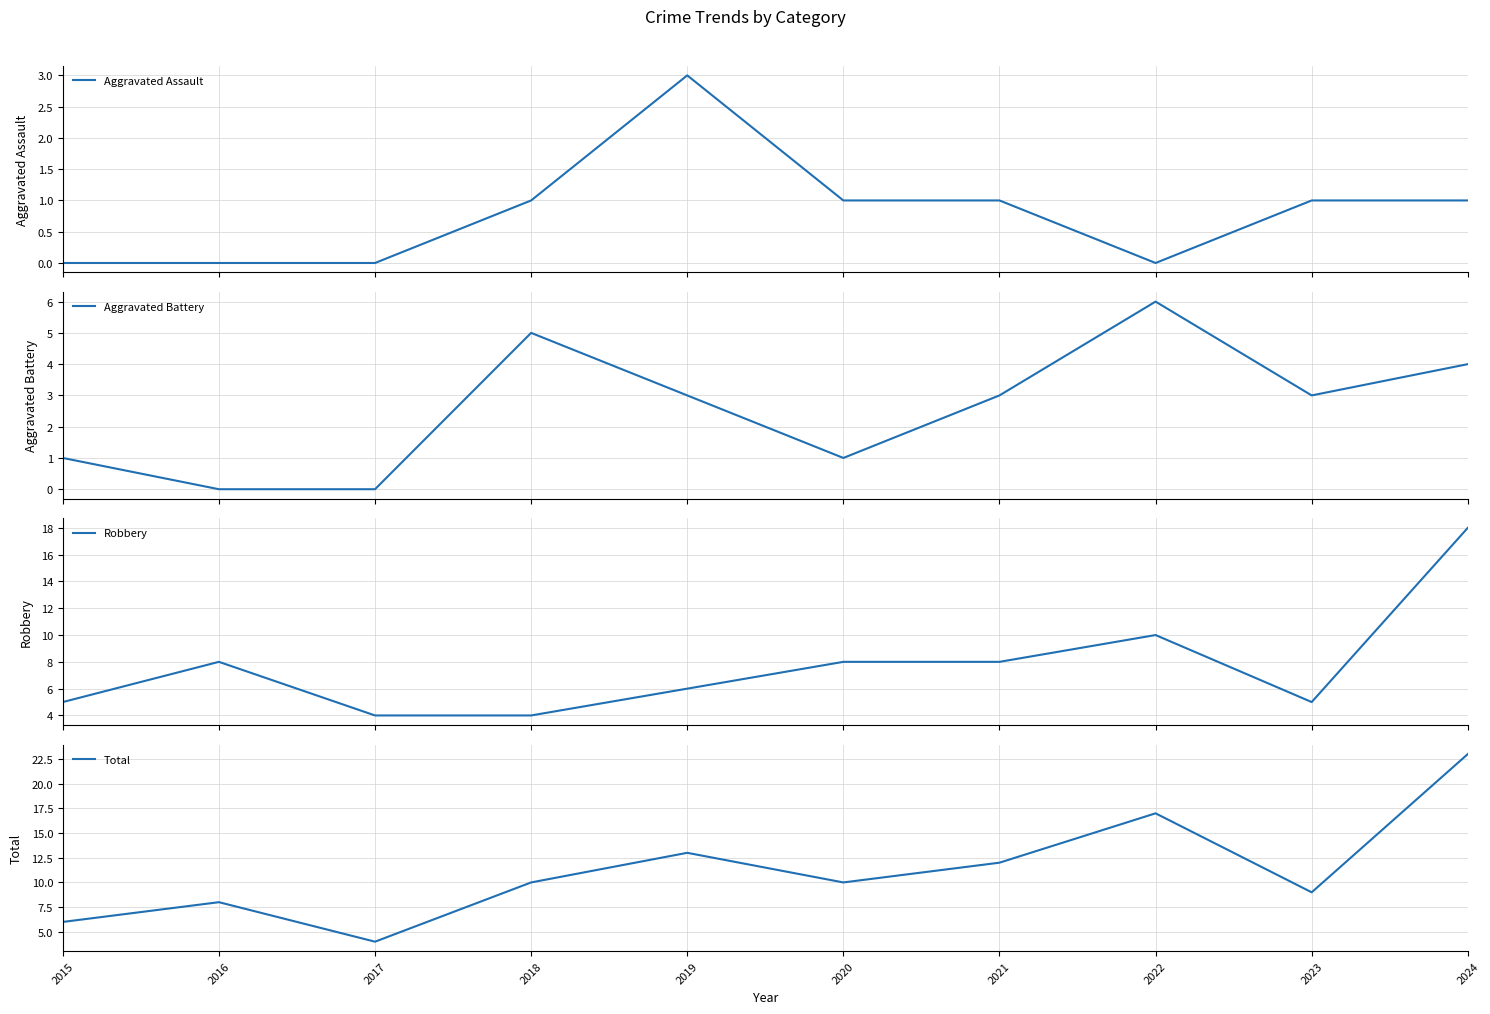

What is the maximum value shown in the chart?

23